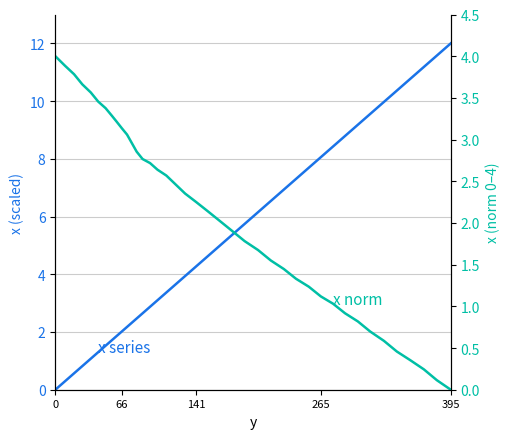

Rank the series by their average value, from highest to lowest.

x (scaled), x norm